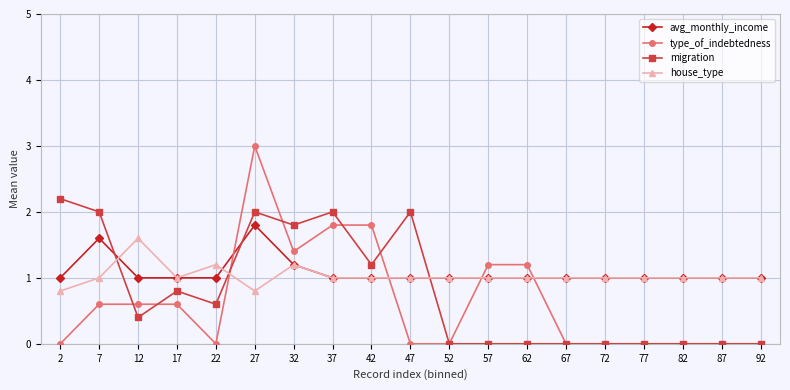

Which series has the largest total across all categories?

avg_monthly_income